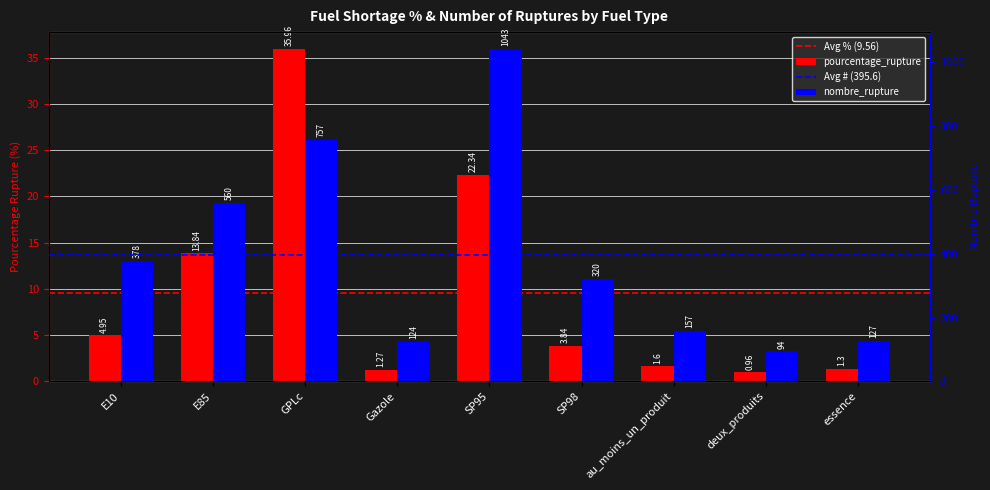

What is the label of the 3rd bar from the right?

au_moins_un_produit